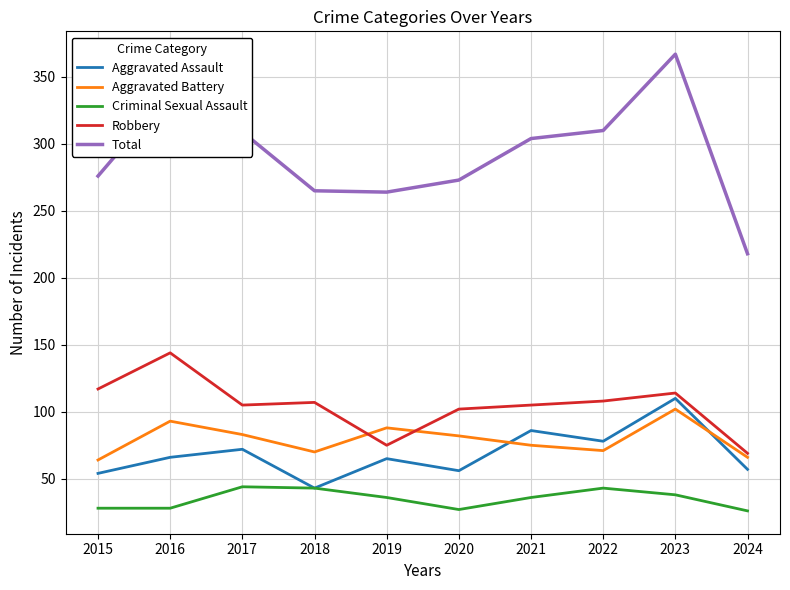

Which series has the largest total across all categories?

Total